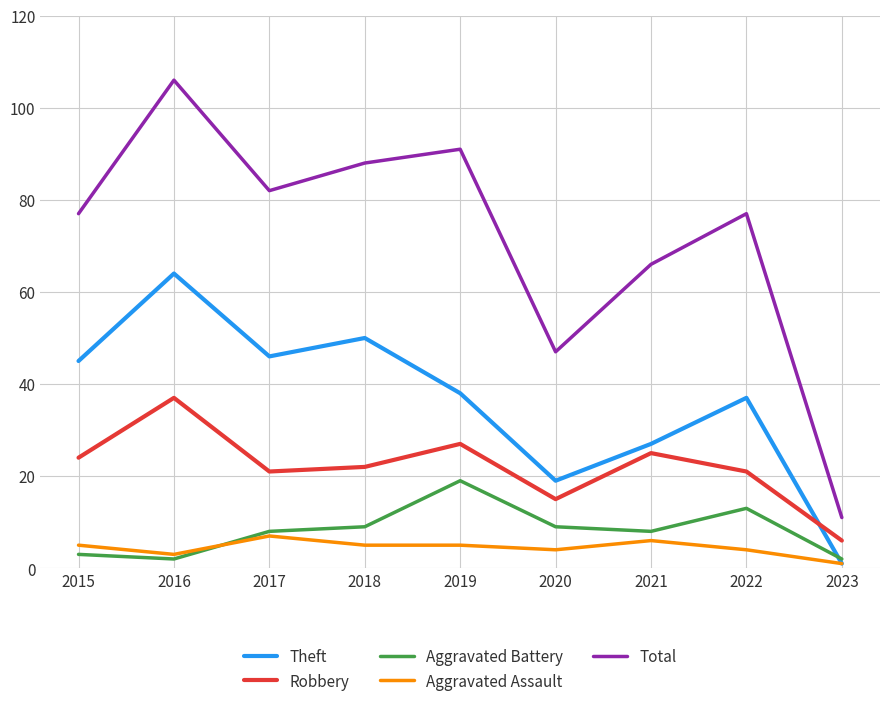

Reading right to left, what are all the values shown in this chart?

Theft: 1	37	27	19	38	50	46	64	45
Robbery: 6	21	25	15	27	22	21	37	24
Aggravated Battery: 2	13	8	9	19	9	8	2	3
Aggravated Assault: 1	4	6	4	5	5	7	3	5
Total: 11	77	66	47	91	88	82	106	77